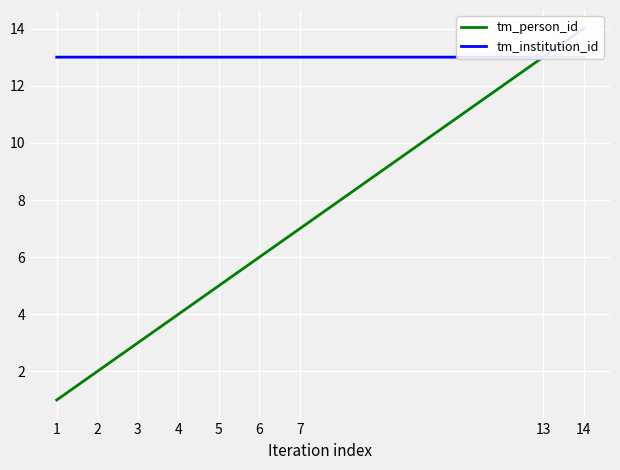

What is the maximum value for tm_person_id?

13